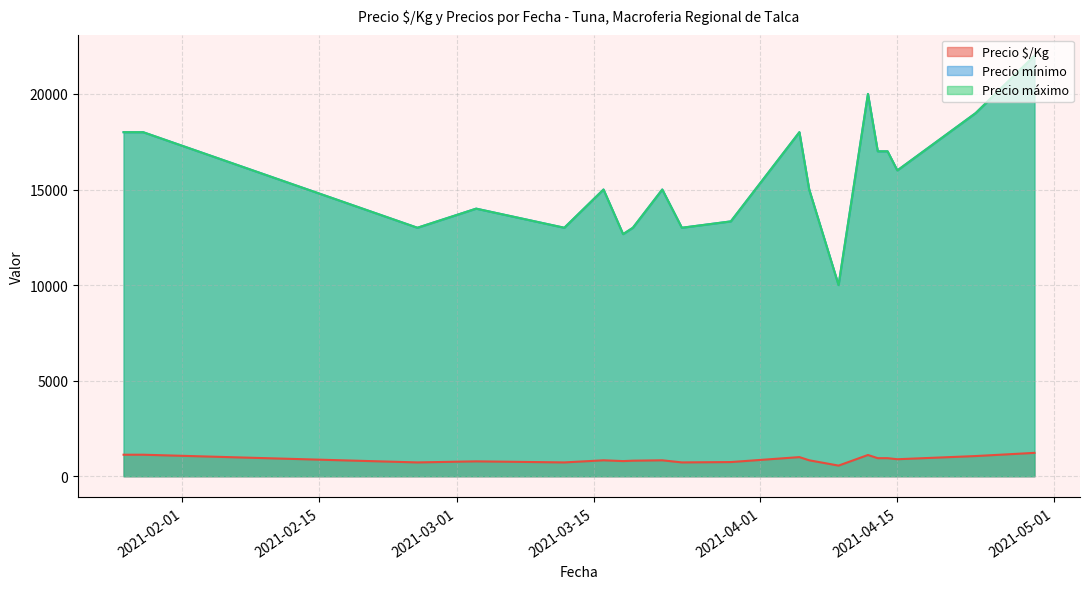

Is it true that Precio $/Kg equals 1767 at 2021-04-14?

False